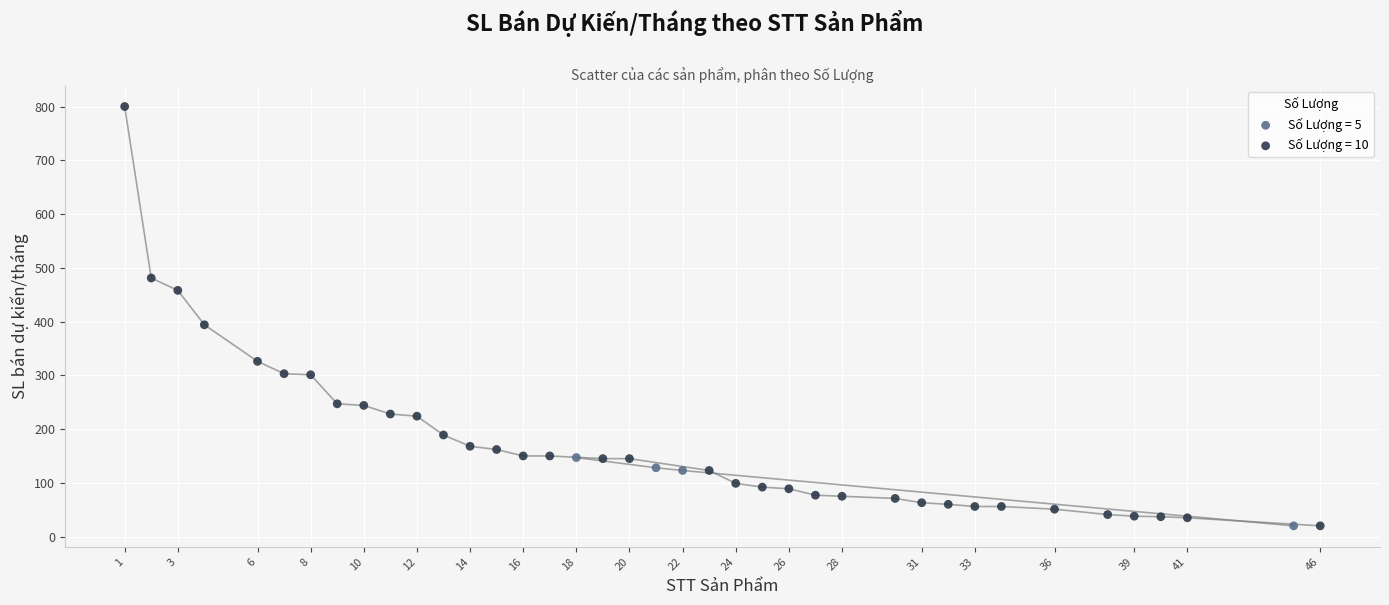

Which series has the widest spread of Y values?

Số Lượng = 10